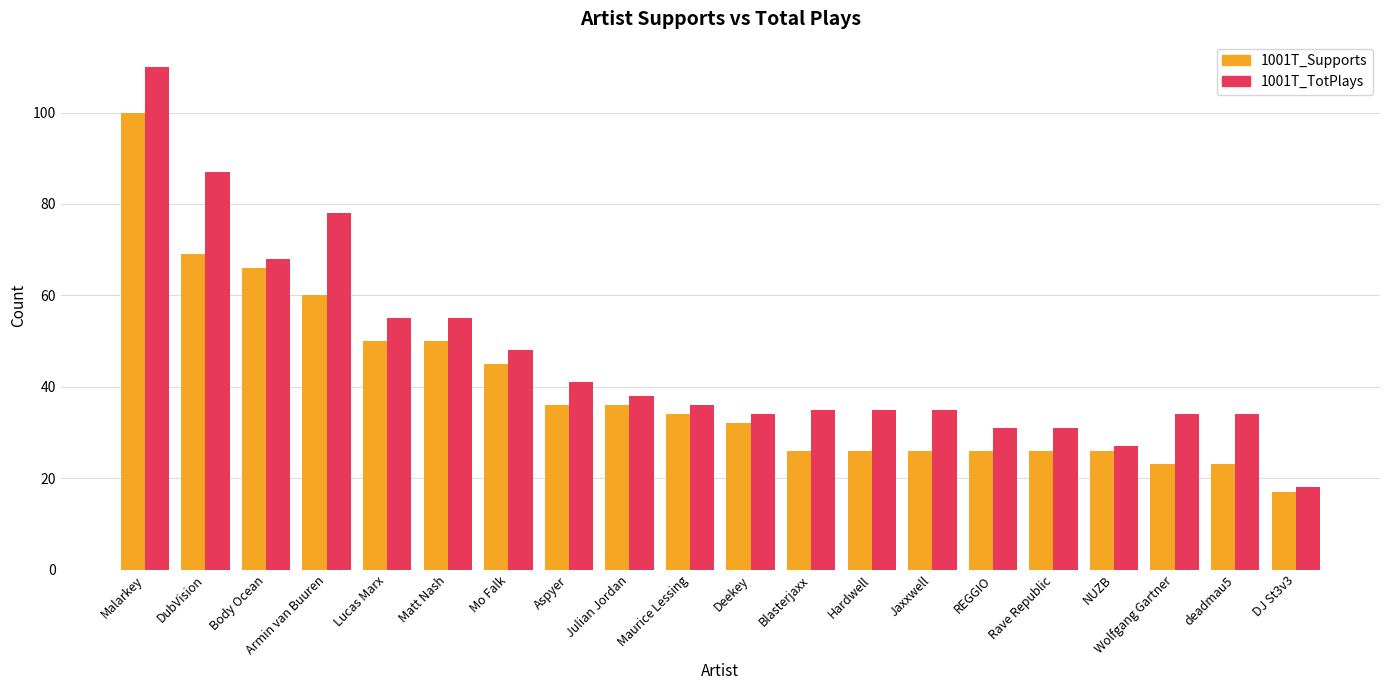

Which series changed the most between deadmau5 and DJ St3v3?

1001T_TotPlays